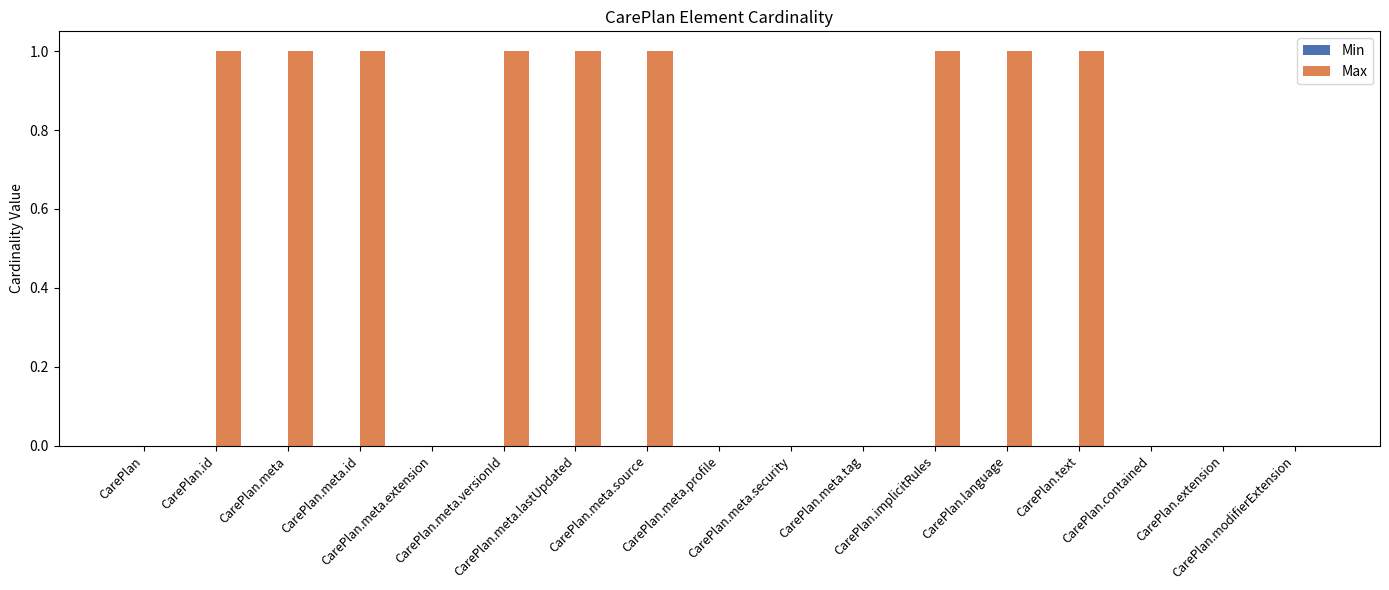

Are the bars horizontal?

No